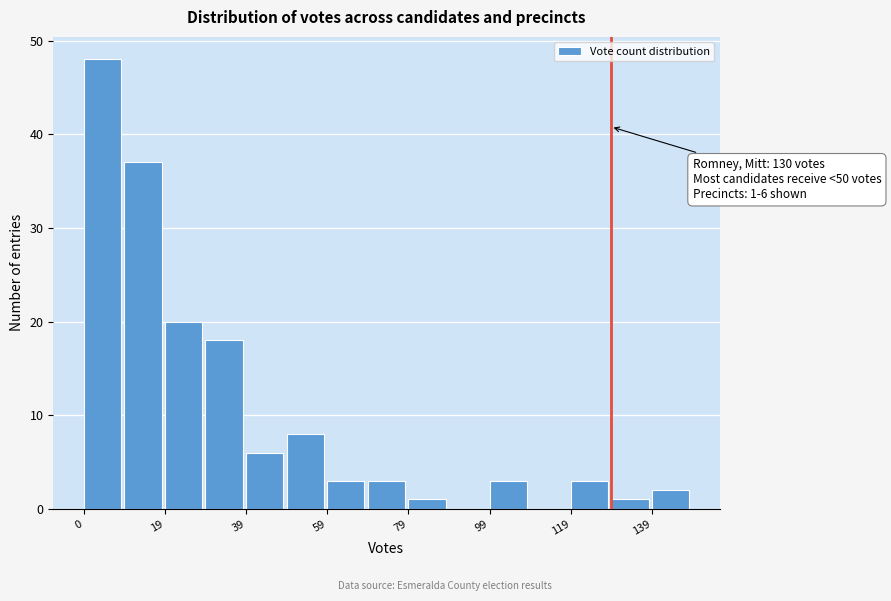

Over which range of the x-axis is the bar tallest?

0 to 10